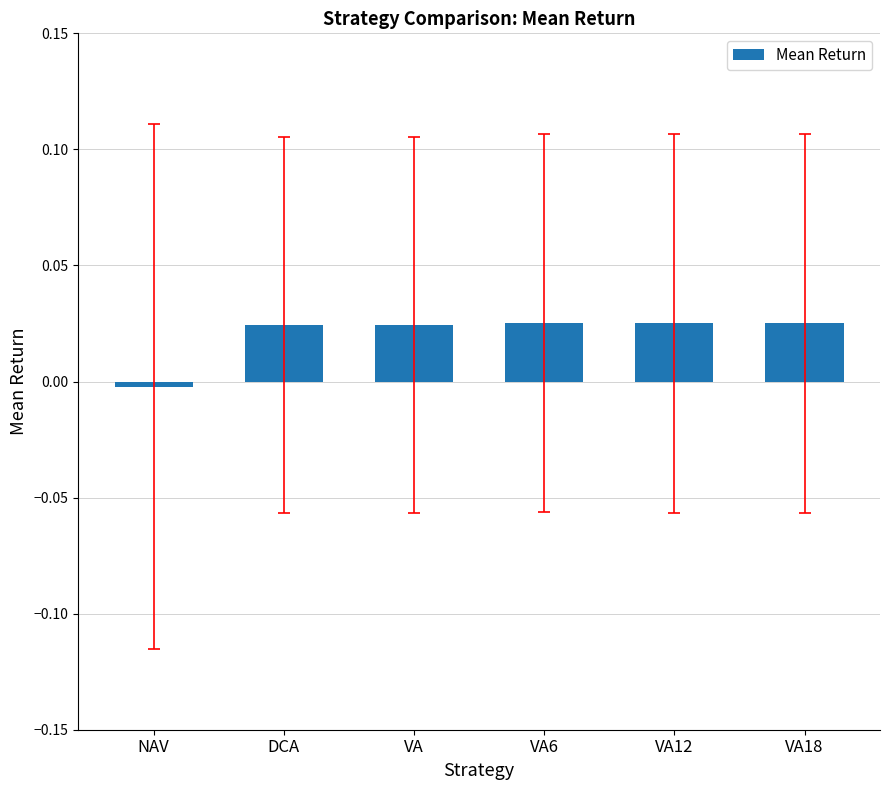

What is the label of the 1st bar from the right?

VA18